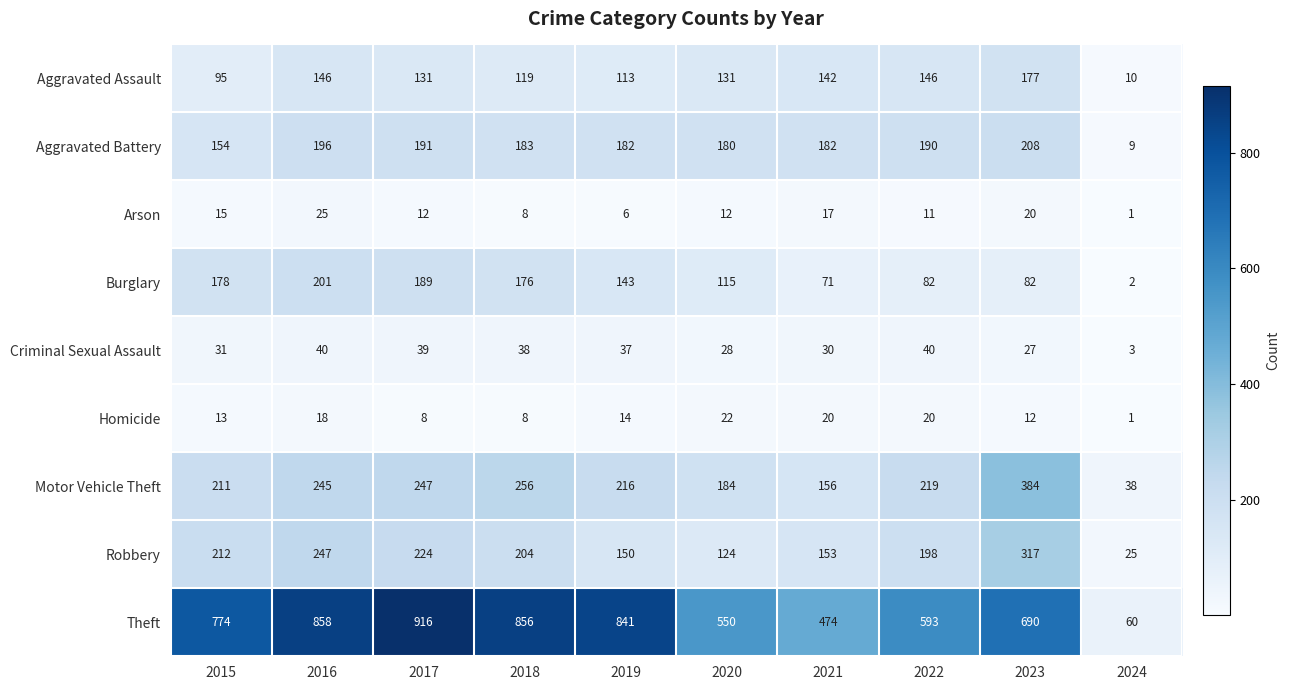

Rank the categories by Motor Vehicle Theft value from lowest to highest.

2024, 2021, 2020, 2015, 2019, 2022, 2016, 2017, 2018, 2023